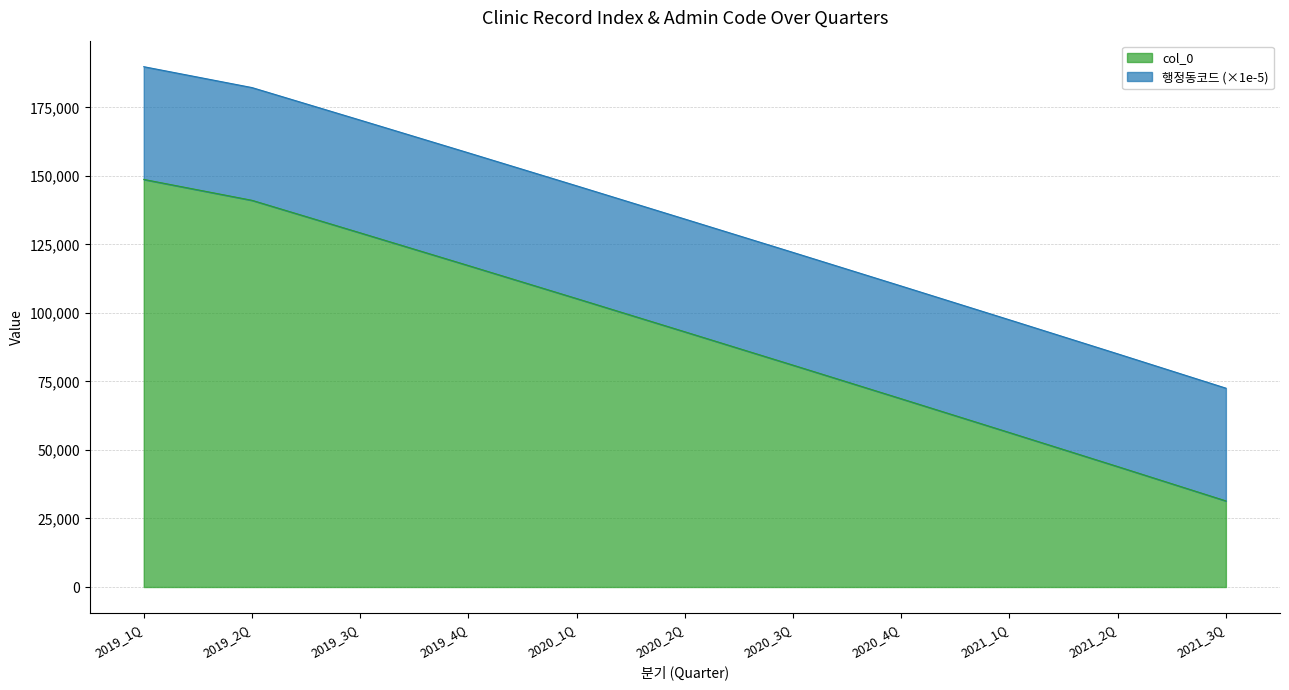

At which label does the data first exceed 134245?

2019_1Q